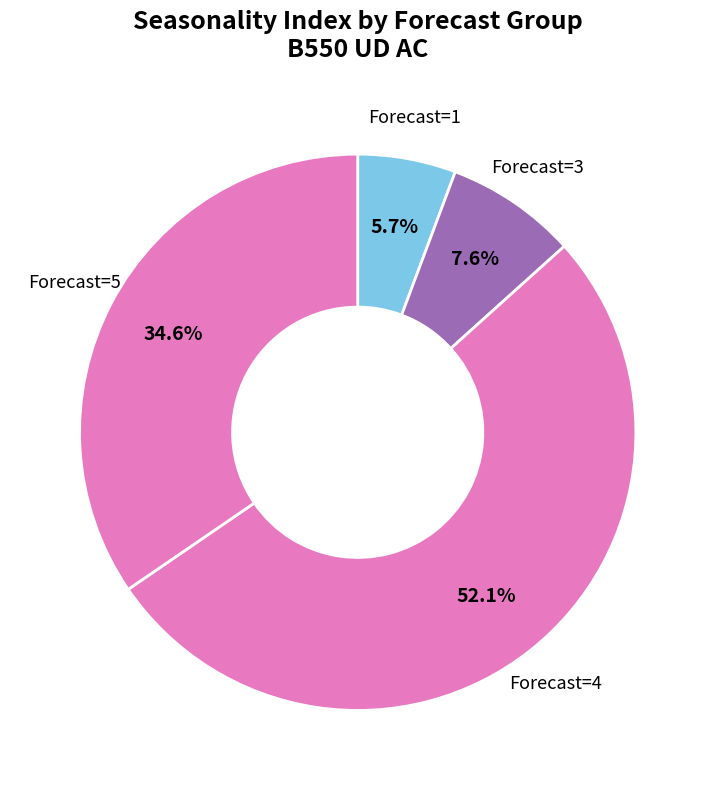

What percentage is NOT represented by Forecast=5?

65.4%